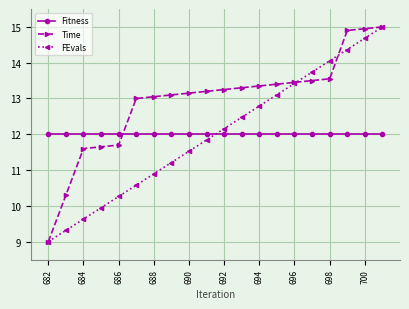

What is the value of the Time point at the 11th from the left?

13.3